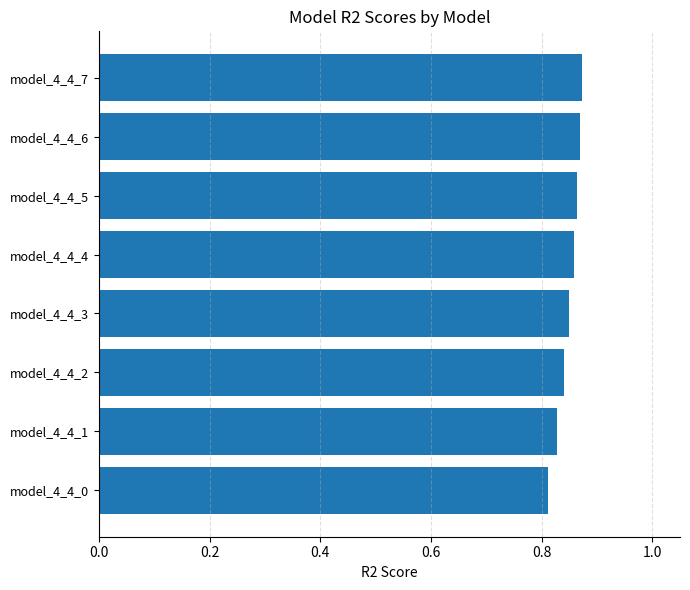

How many bars are there in total?

8